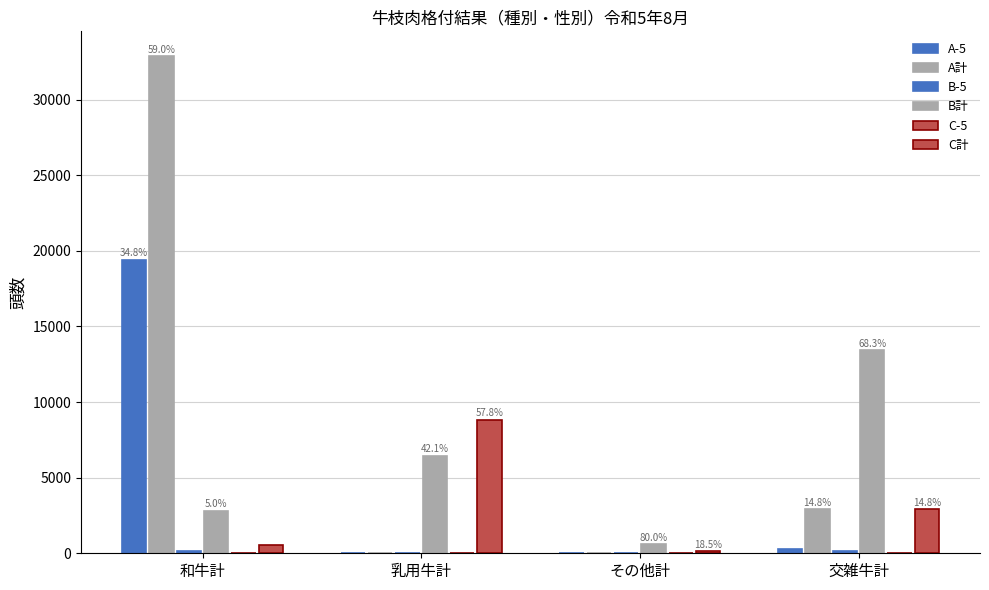

Are the bars grouped side by side (vs. stacked)?

Yes